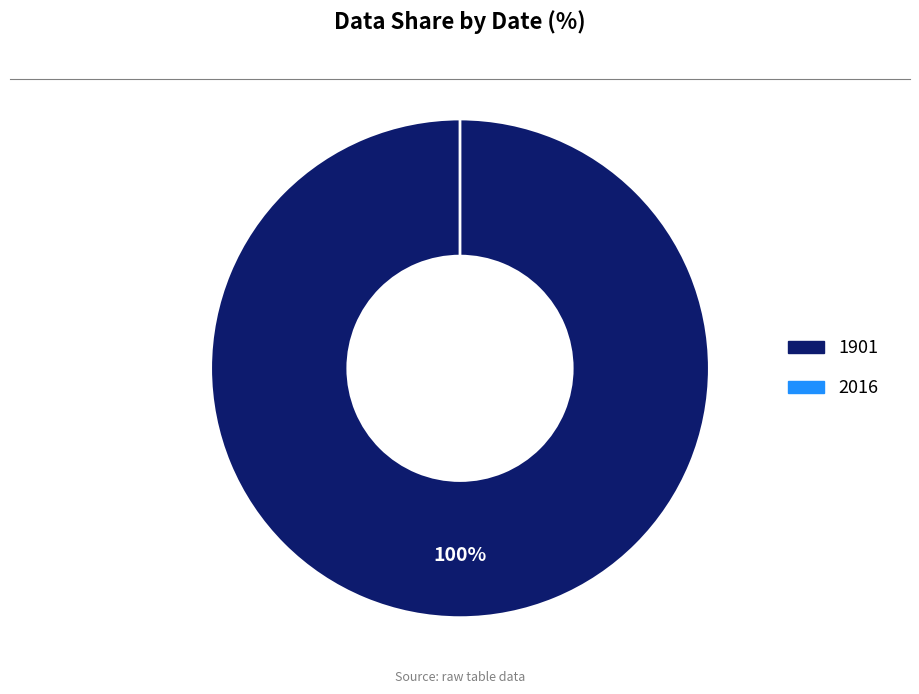

True or false: 2016 accounts for 1% of the total.

False